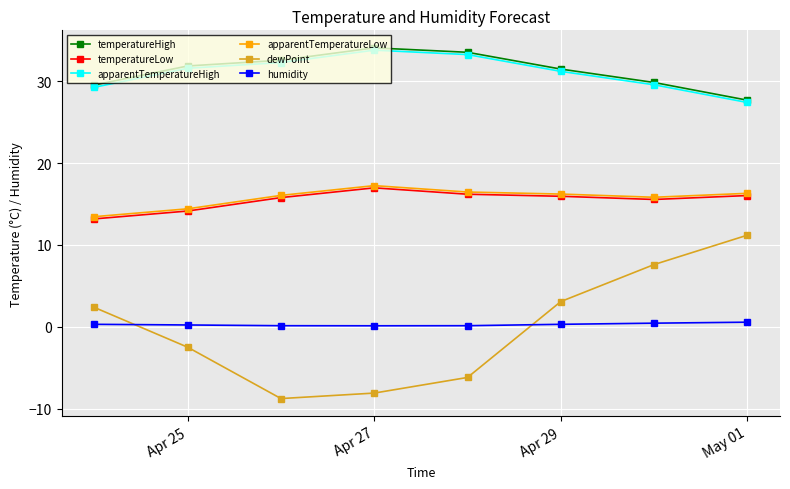

What is the value of the dewPoint point at the 7th from the left?

7.6